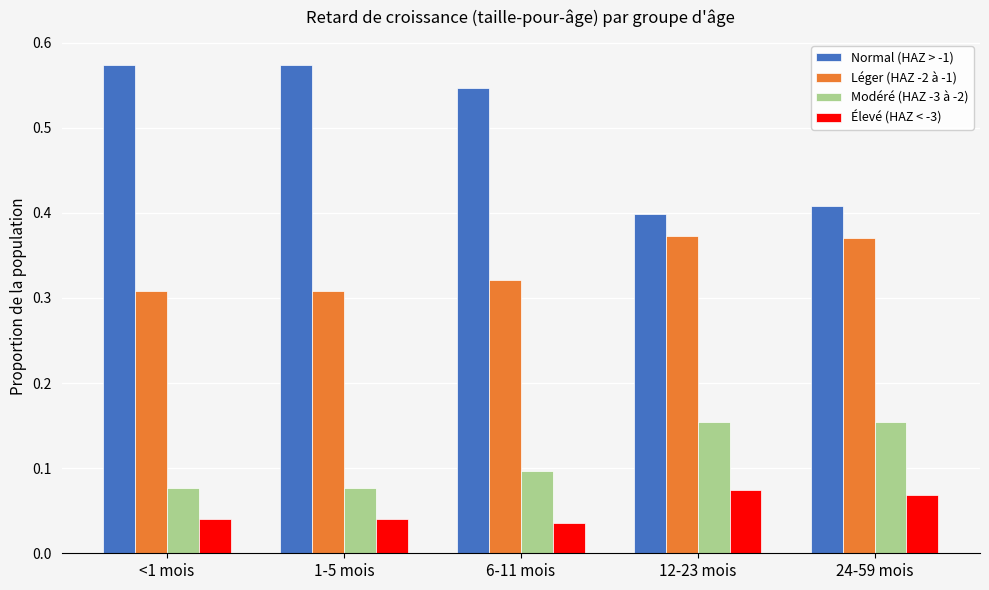

At how many categories does at least one series exceed 0?

5